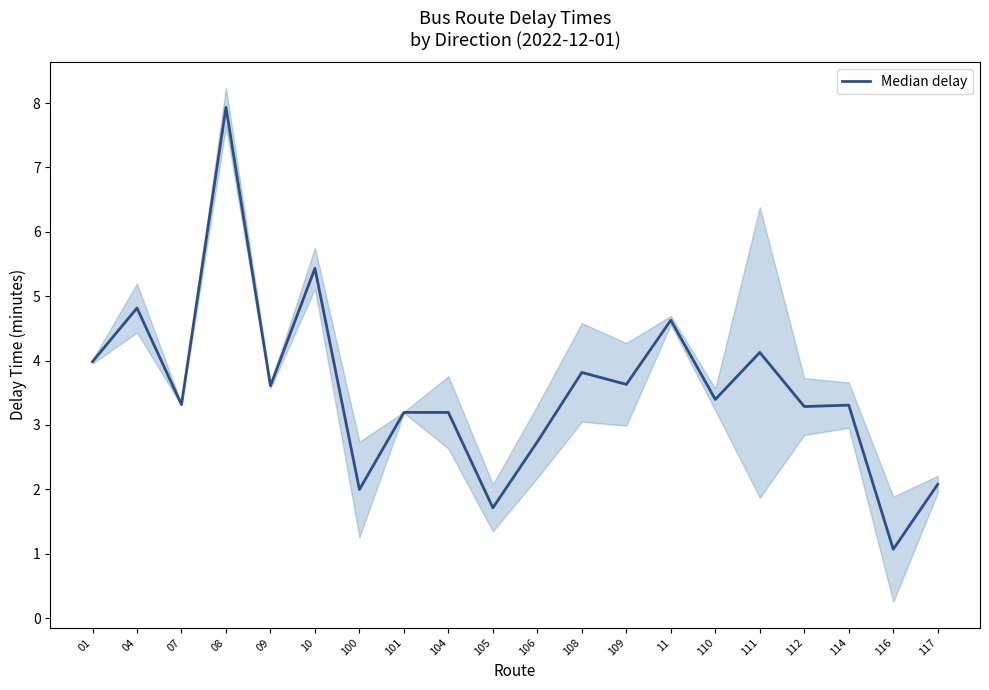

What is the difference between the maximum and minimum values?

6.9